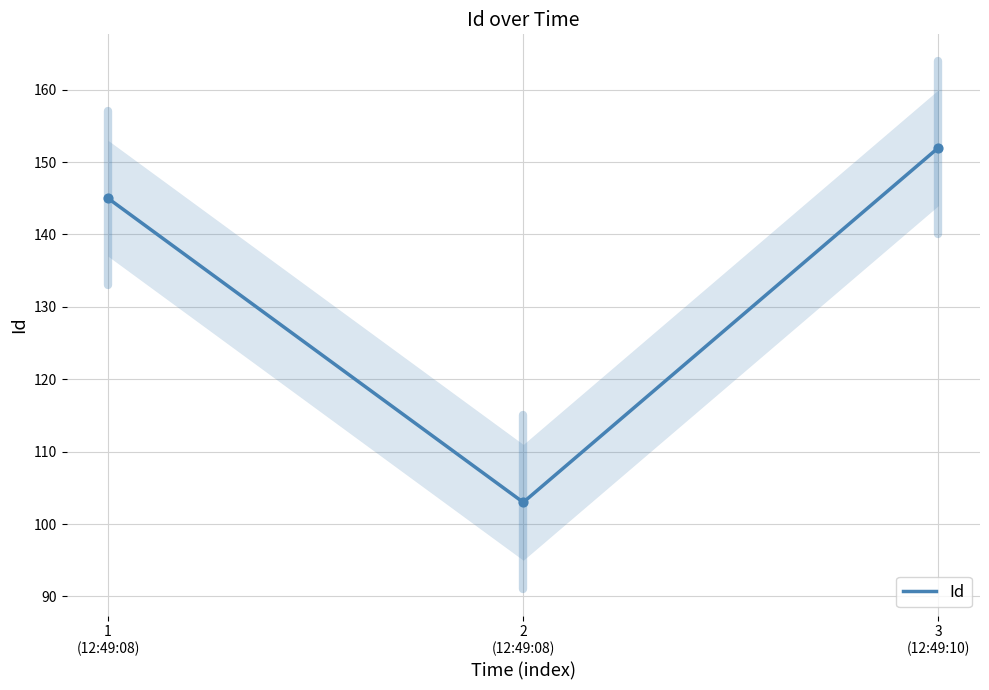

What is the ratio of the value at 3
(12:49:10) to the value at 2
(12:49:08)?

1.5